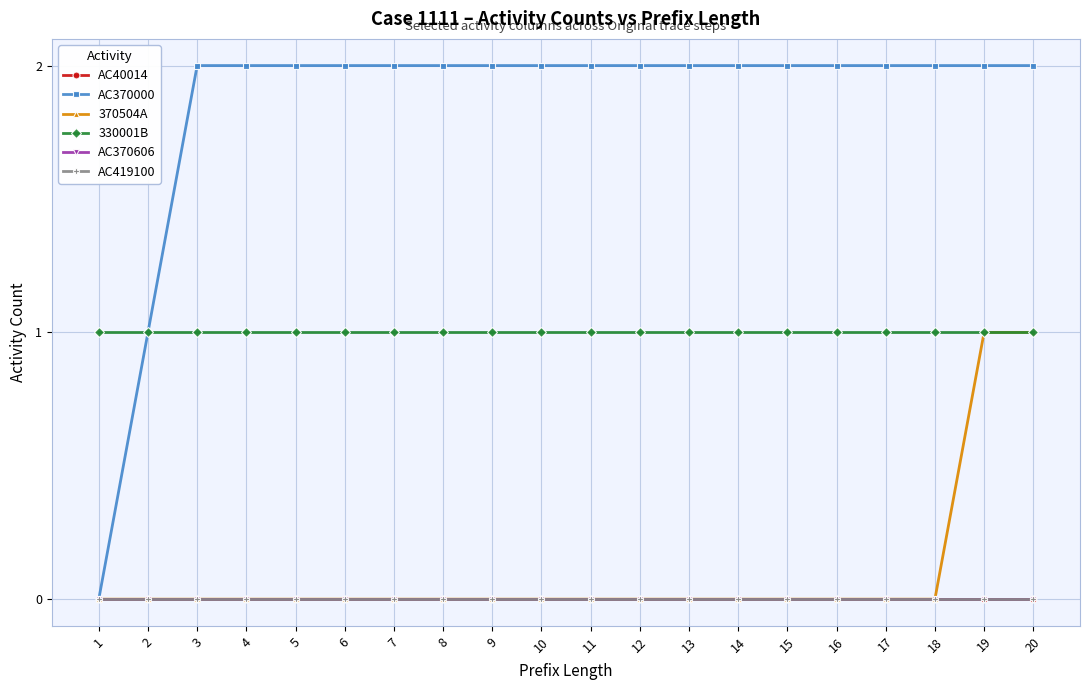

Does the chart have visible grid lines?

Yes